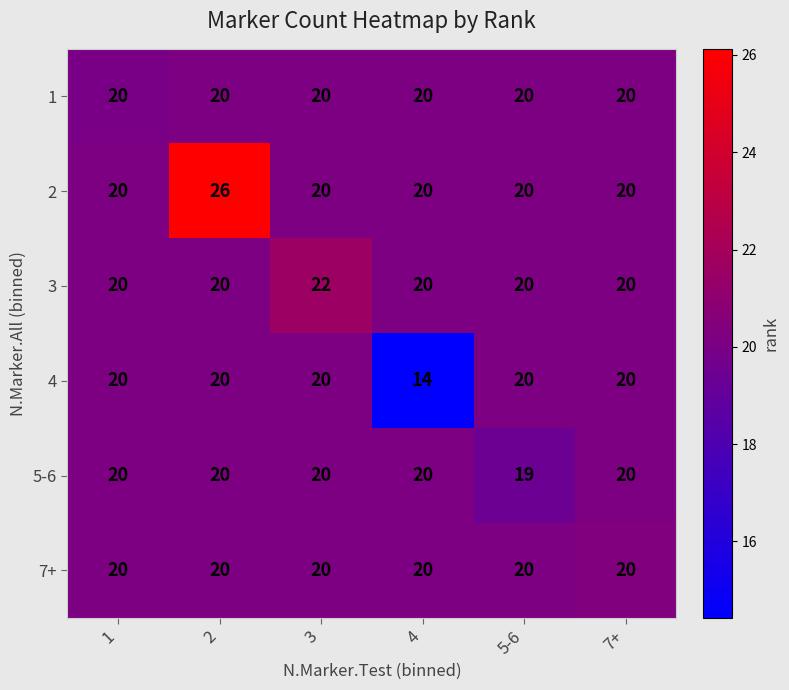

Which label corresponds to the smallest value in the chart?

4